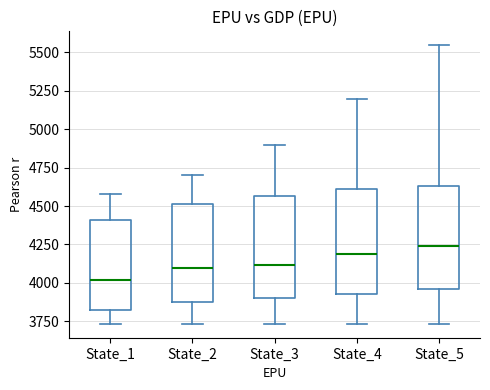

Which box's median line is the highest?

State_5